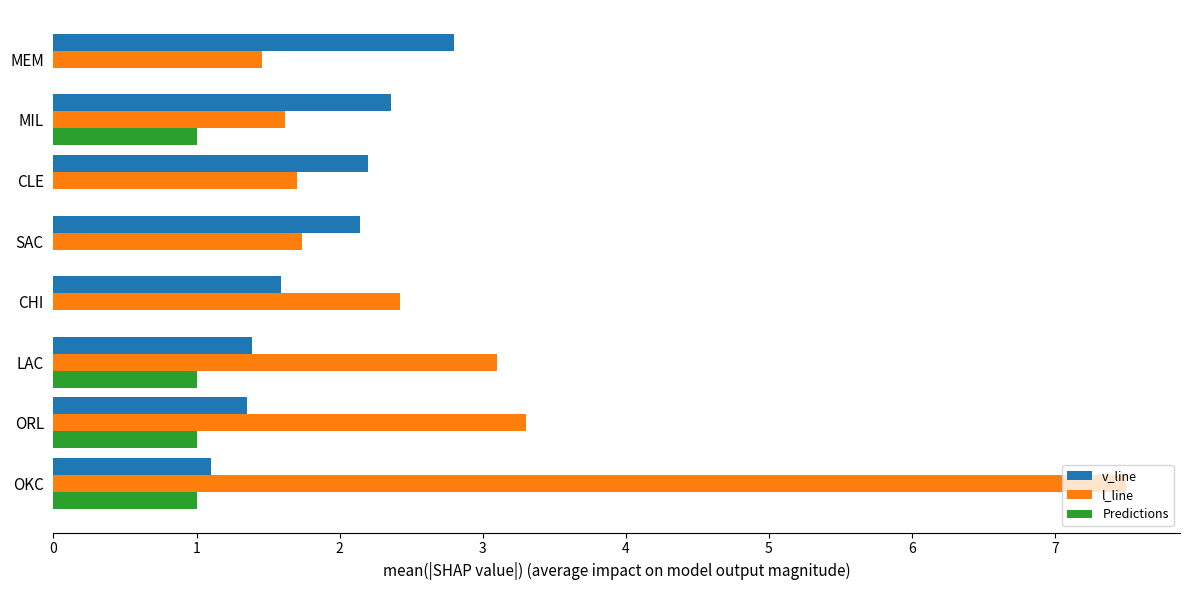

How many categories are shown in the chart?

8